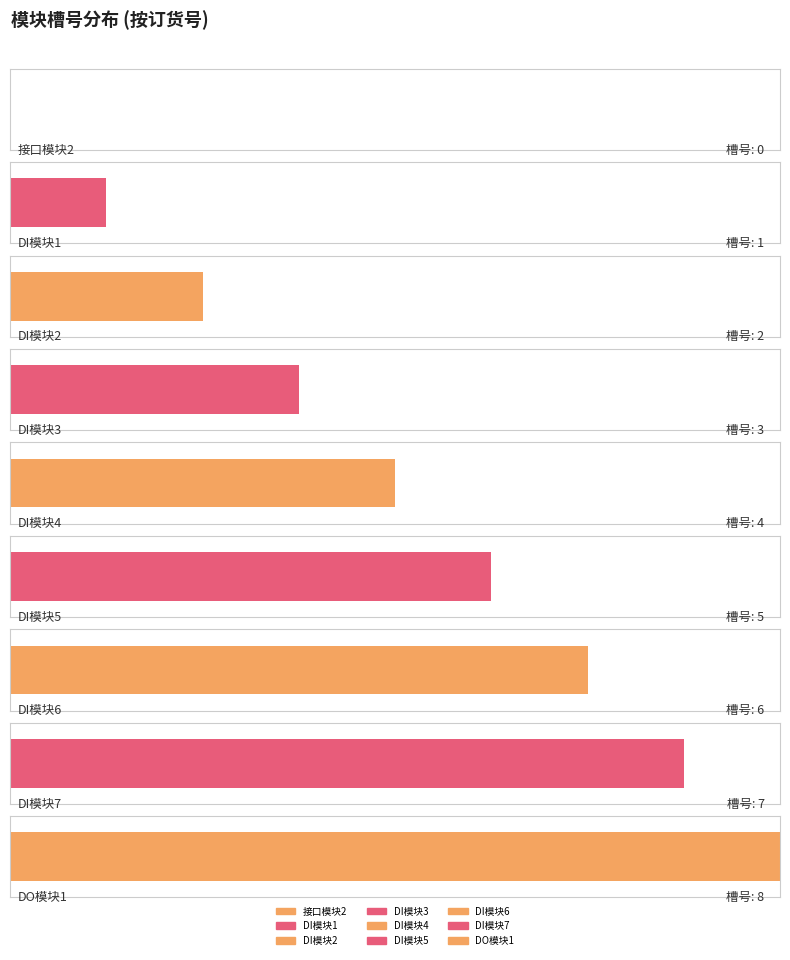

The chart shows a value of 1 at 6ES7 131-6BF00-0BA0. True or false?

False